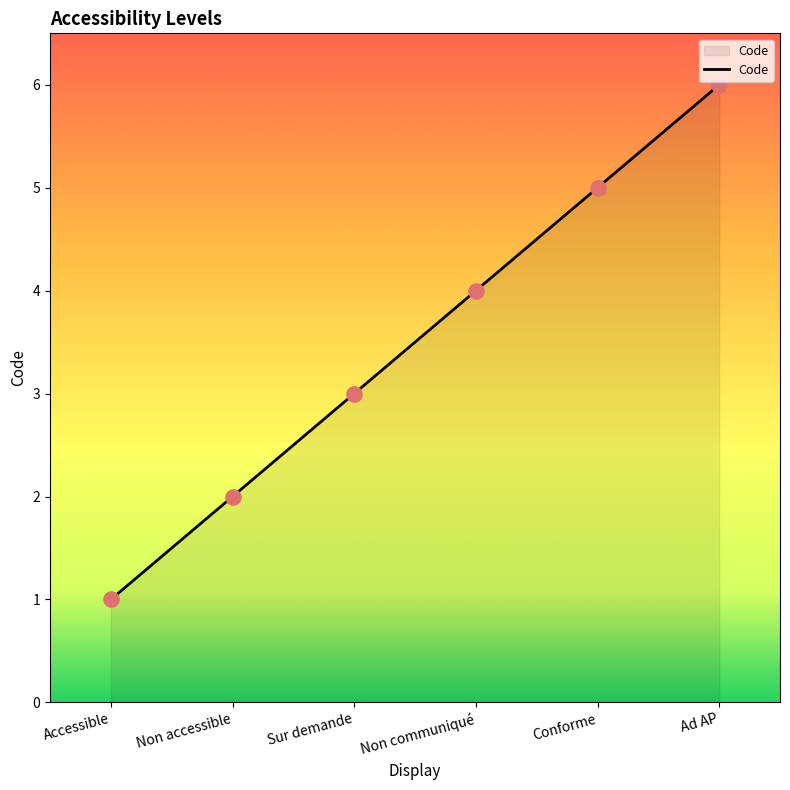

What is the change in value from Non communiqué to Conforme?

+1